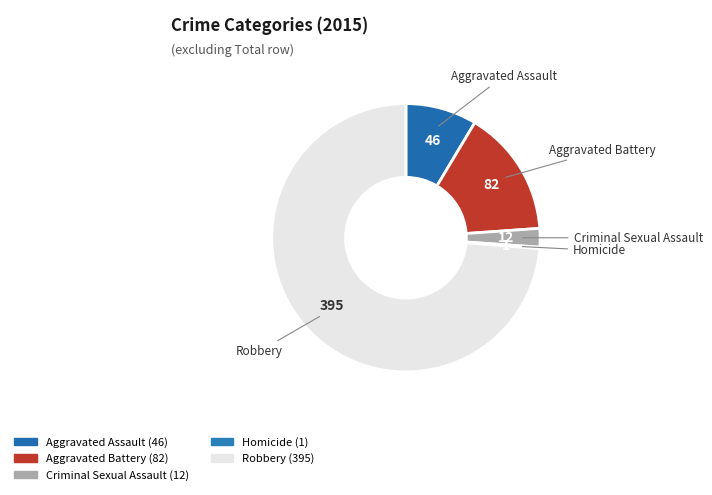

What is the largest slice in the pie chart?

Robbery